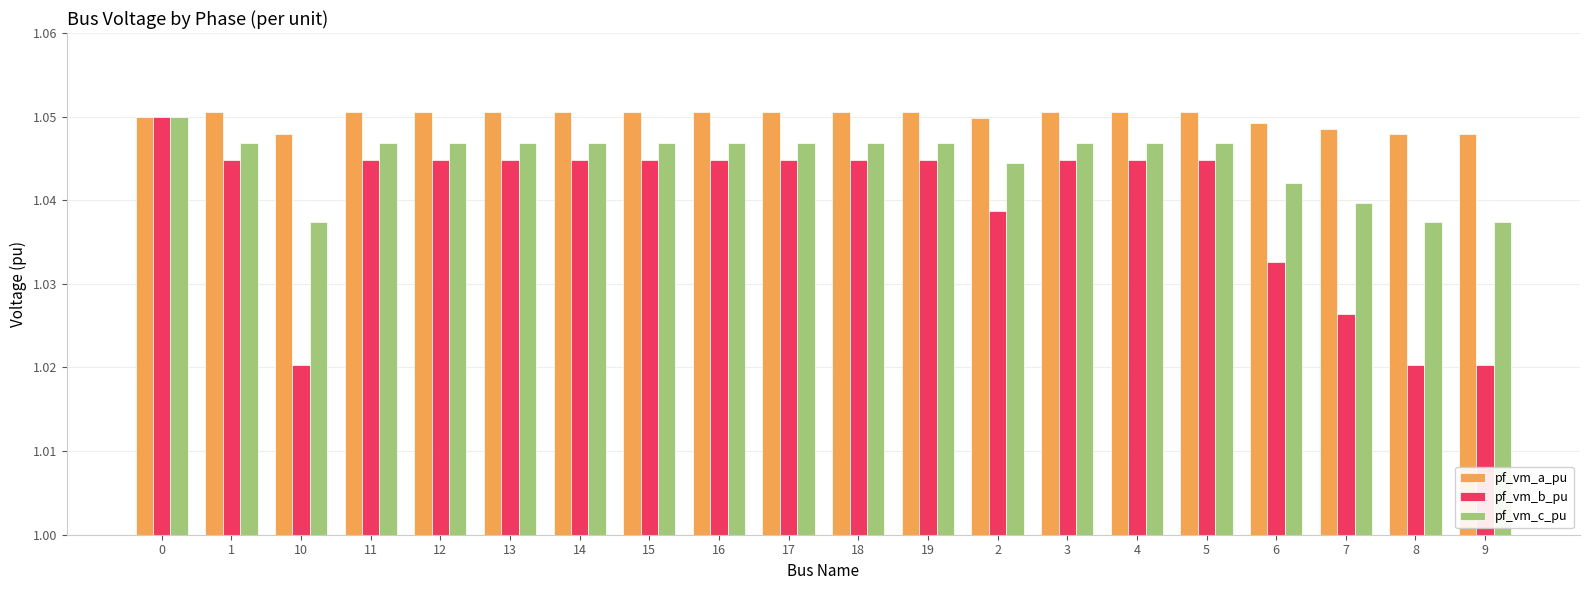

What is the label of the 8th bar from the left?

15